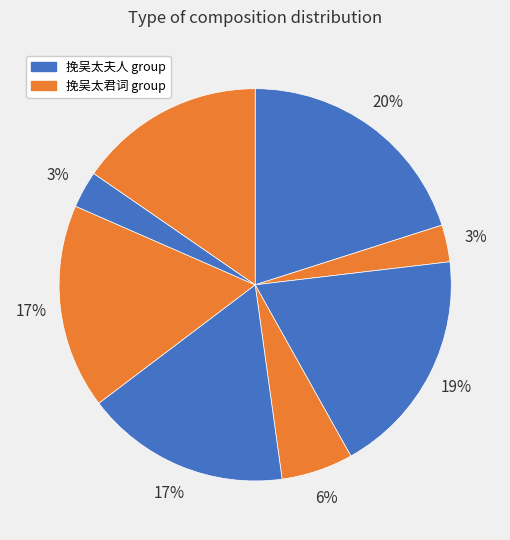

Is there any slice that represents more than half of the pie?

No